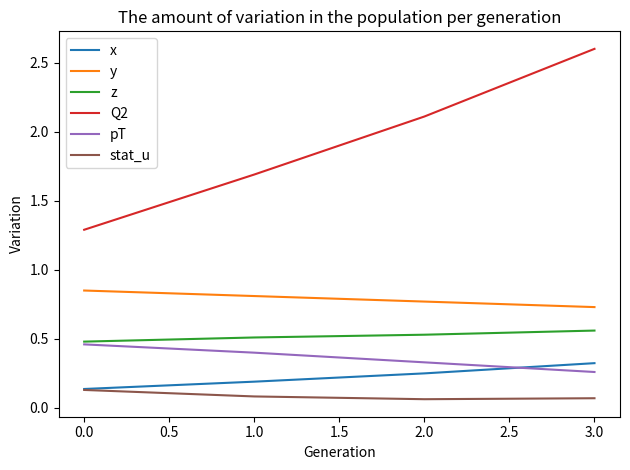

How many distinct data groups are displayed?

6